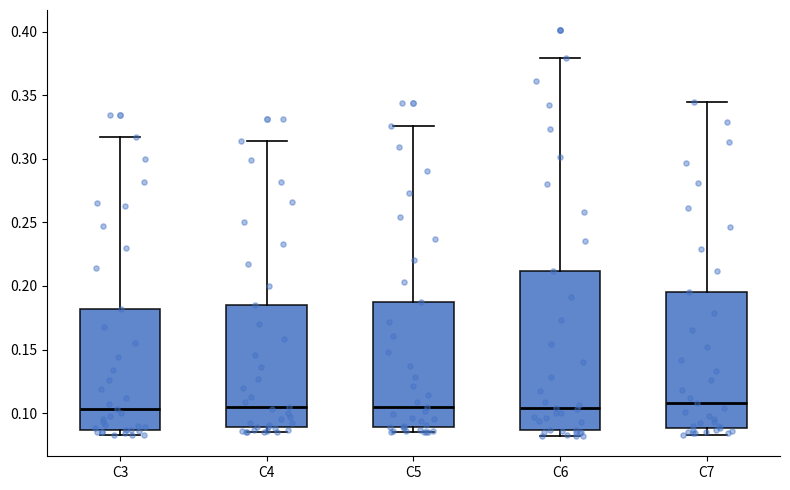

Where does the median line of the box for C7 sit on the y-axis? The values are not printed on the chart, so give them approximately, as read against the axis.

0.110